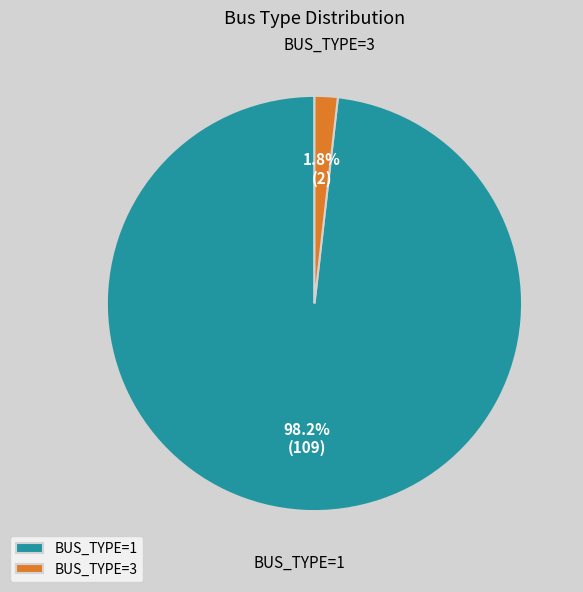

Is there a majority slice in this chart?

Yes